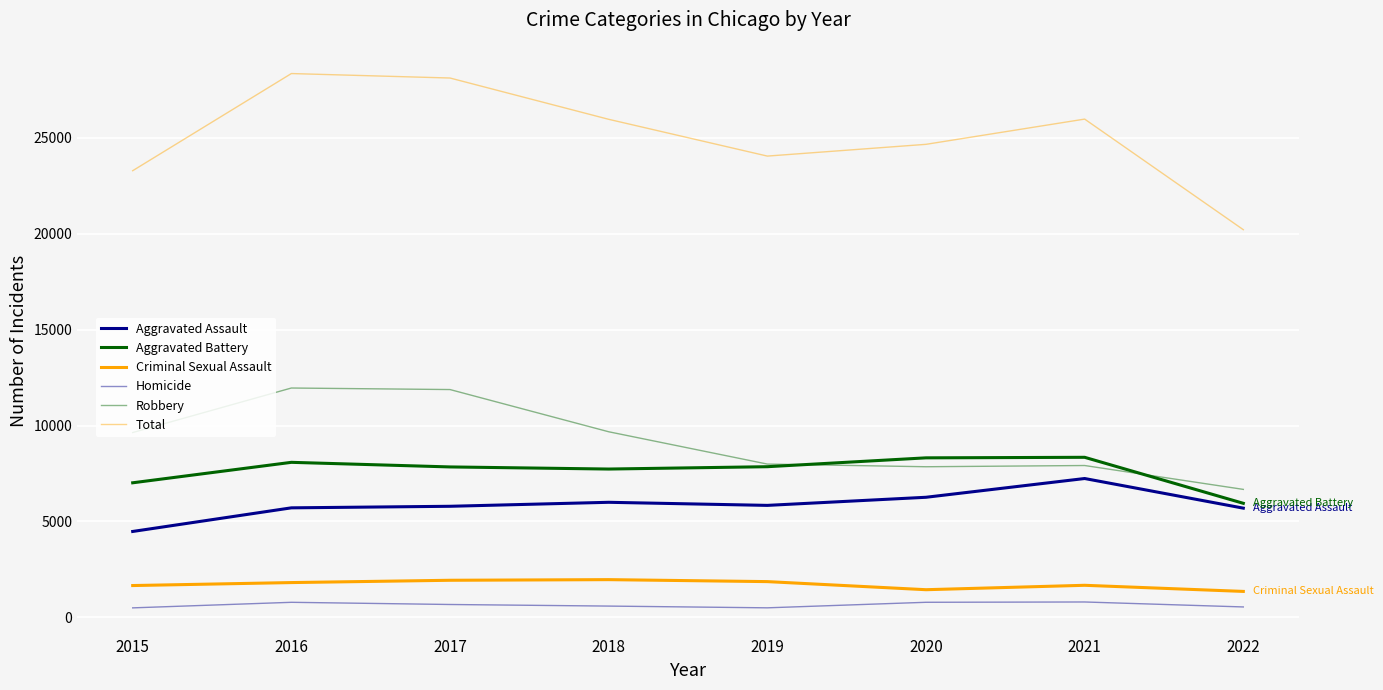

What is the spread (max minus min) of values at 2019?

23556